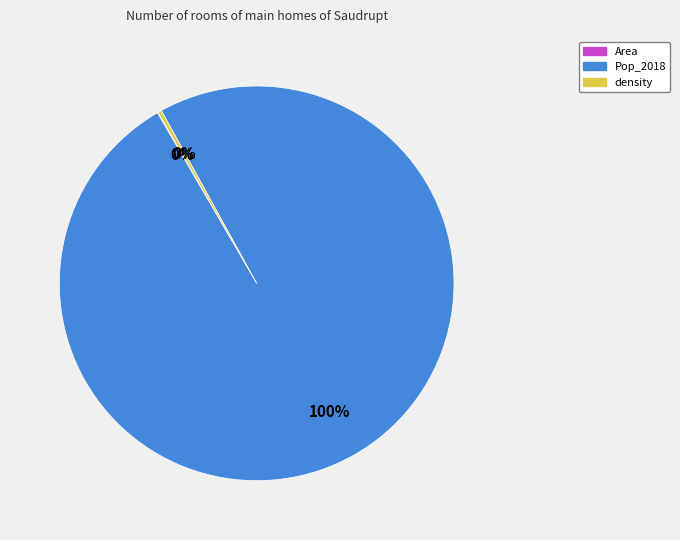

What is the majority slice?

Pop_2018